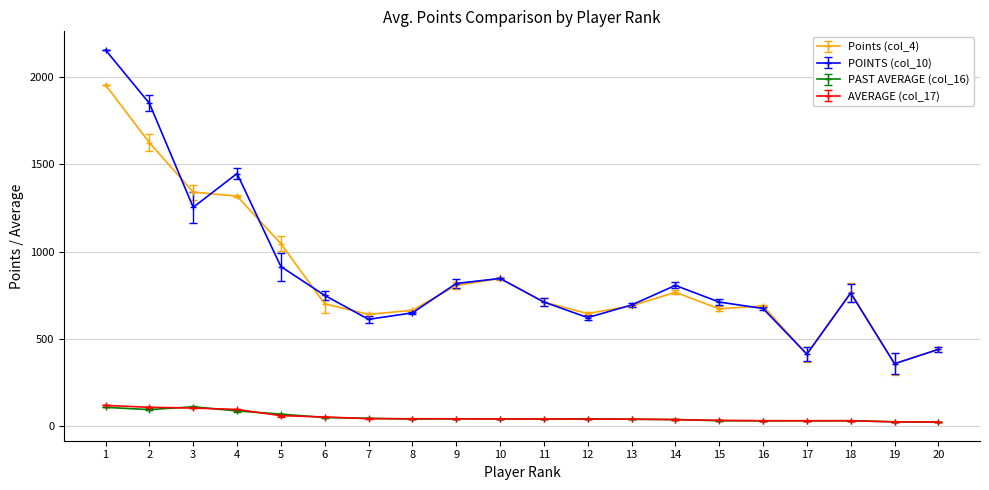

What is the total value across all series at 19?

767.1